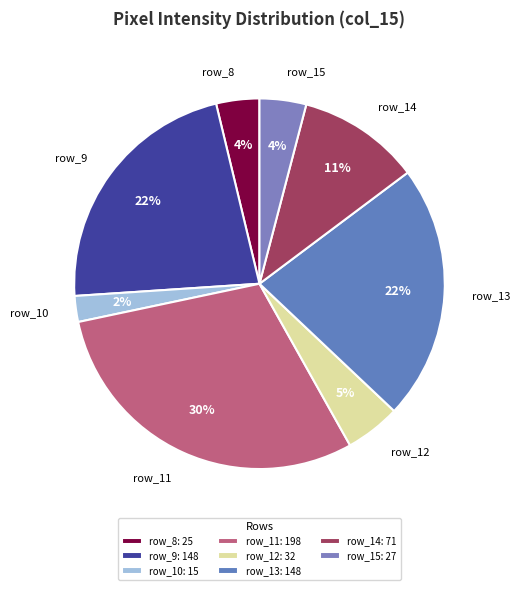

What percentage is the row_10 slice, to the nearest percent?

2%